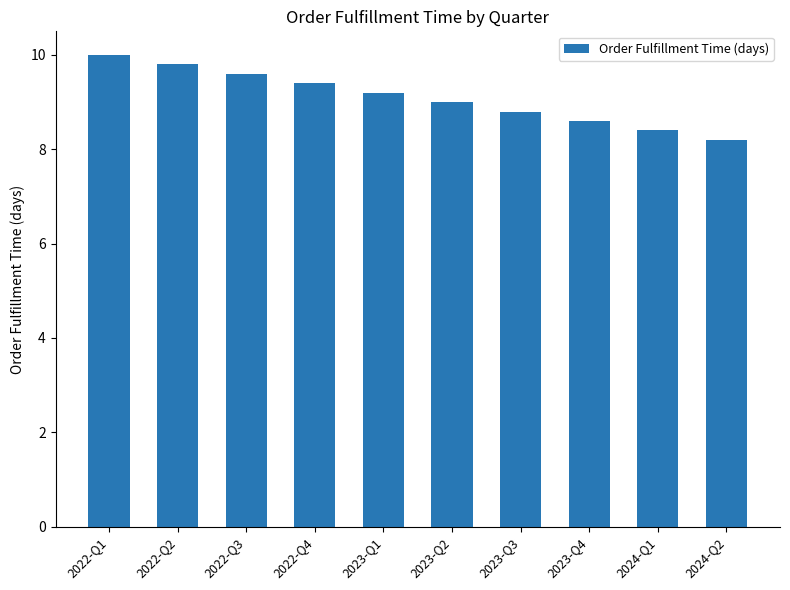

Is it true that the value at 2024-Q2 is 14.4?

False